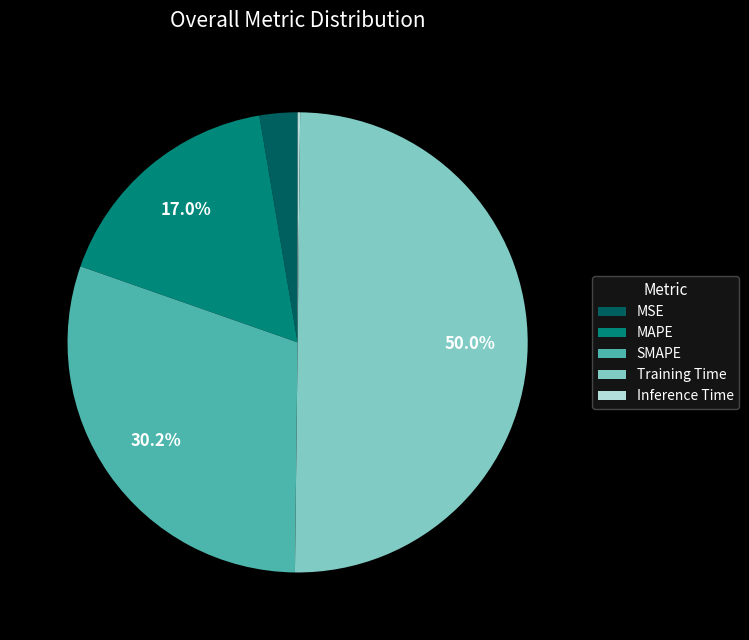

What is the majority slice?

Training Time